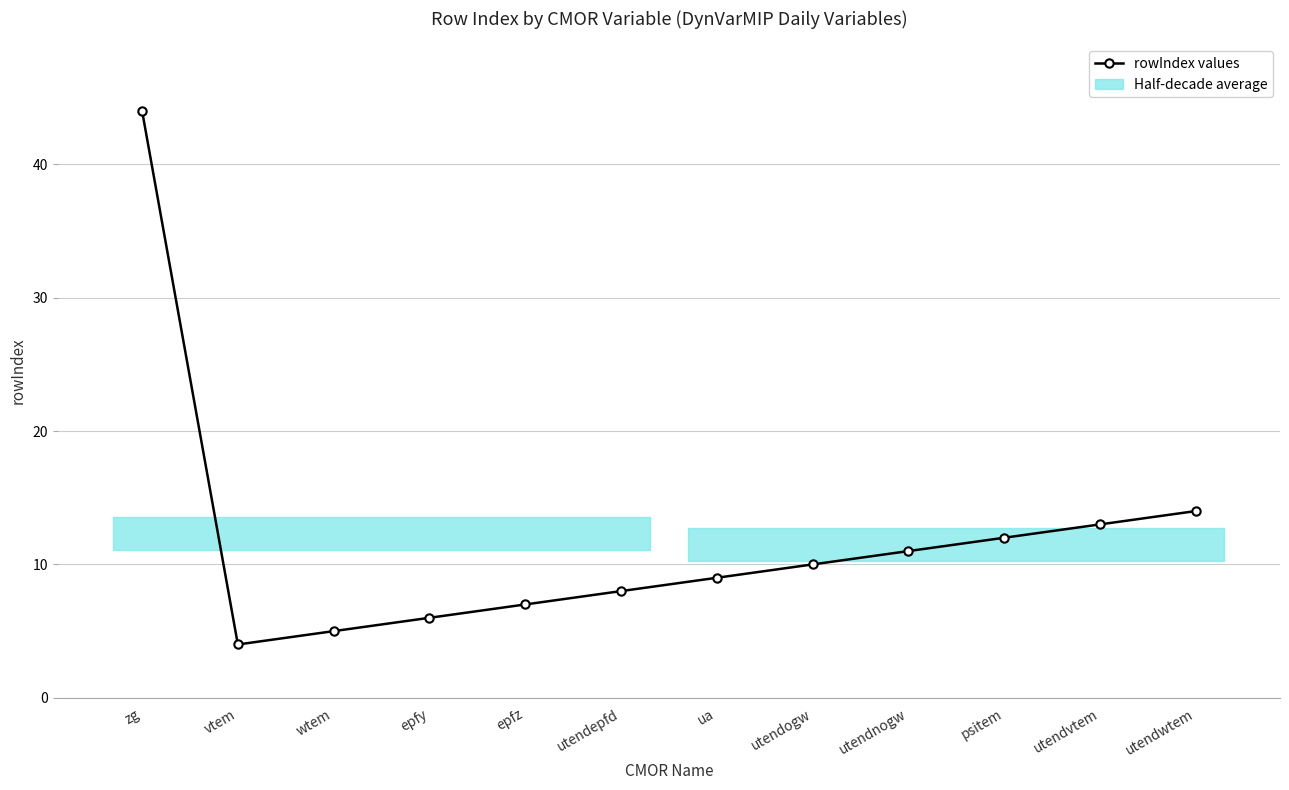

At which category does the chart reach its minimum across all series?

vtem